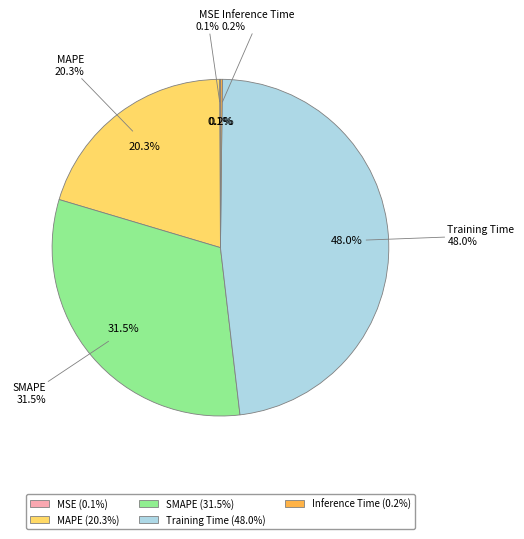

Rank the categories by value from highest to lowest.

Training Time, SMAPE, MAPE, Inference Time, MSE